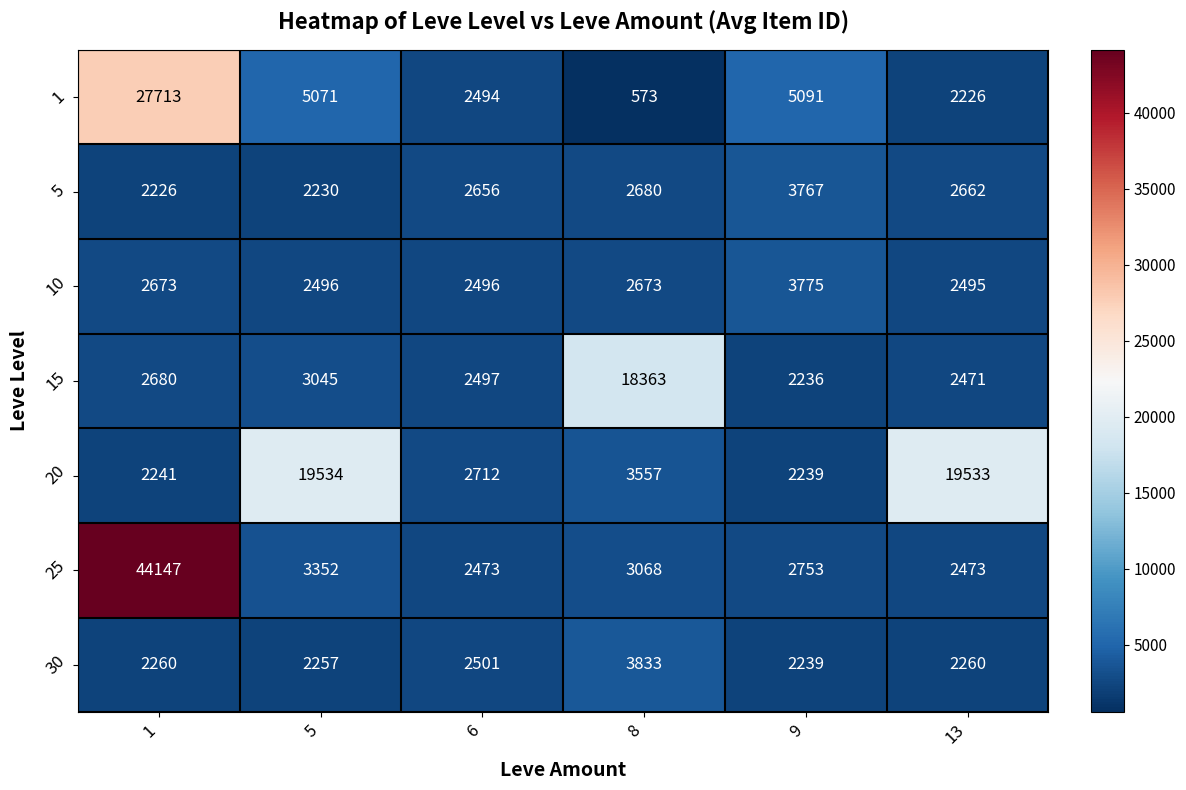

Which series has the largest total across all categories?

25